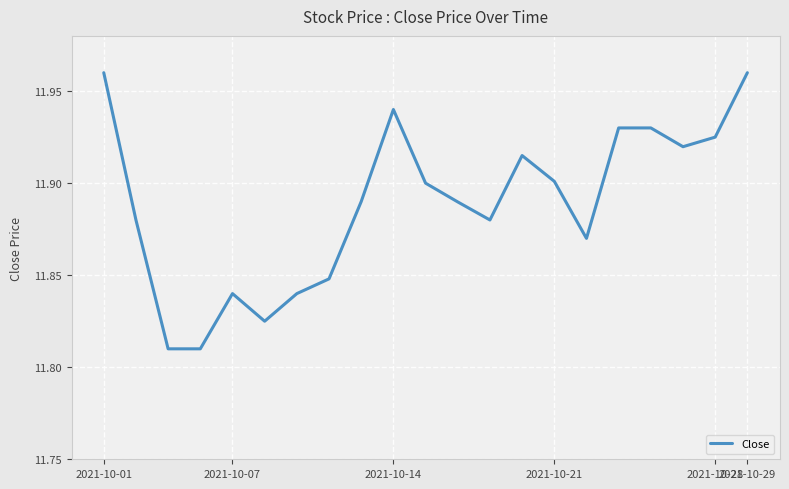

How many lines are shown in the chart?

1